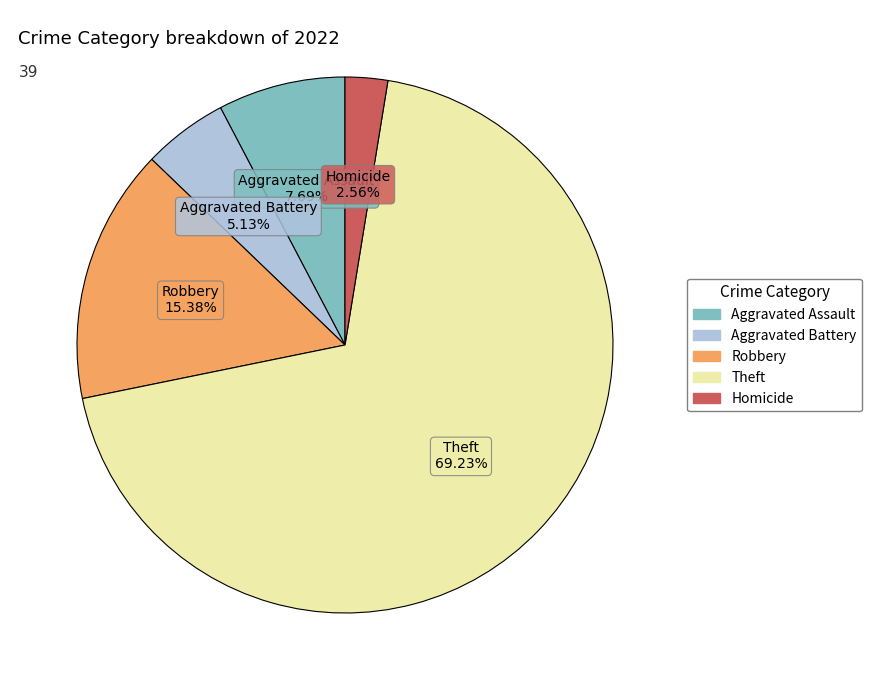

Is there any slice that represents more than half of the pie?

Yes